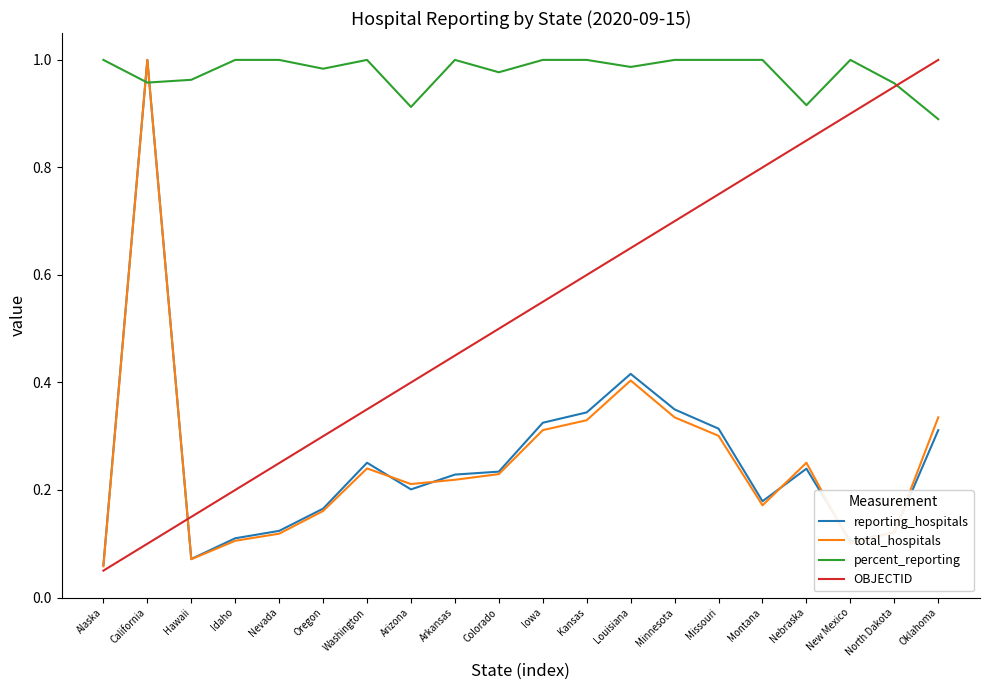

True or false: percent_reporting and reporting_hospitals intersect in this chart.

True